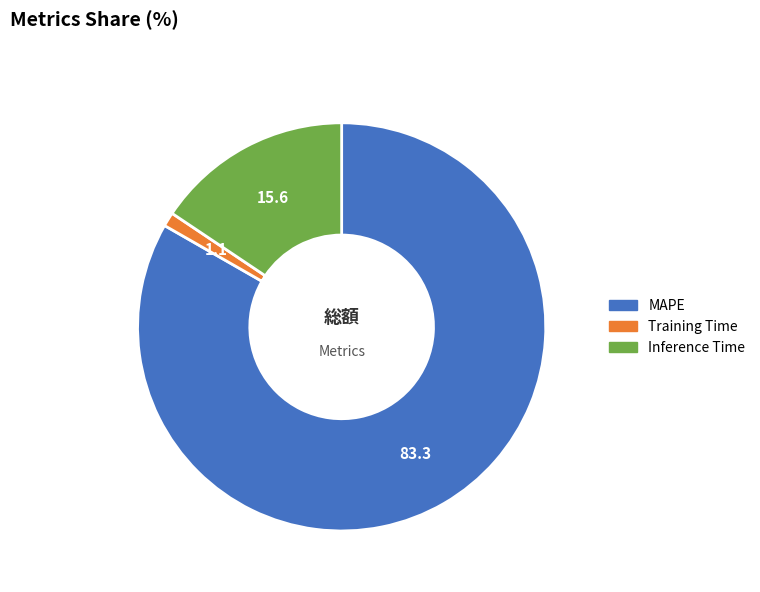

Which category has the biggest portion of the pie?

MAPE